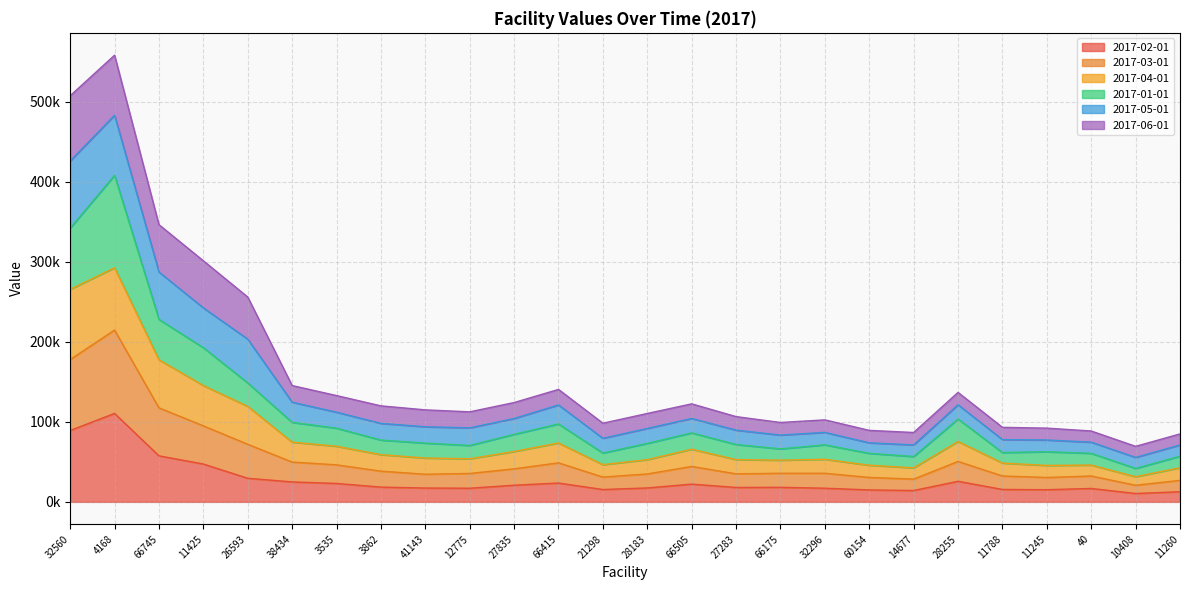

What is the value of the 2017-02-01 point at the 21st from the left?

25702.6